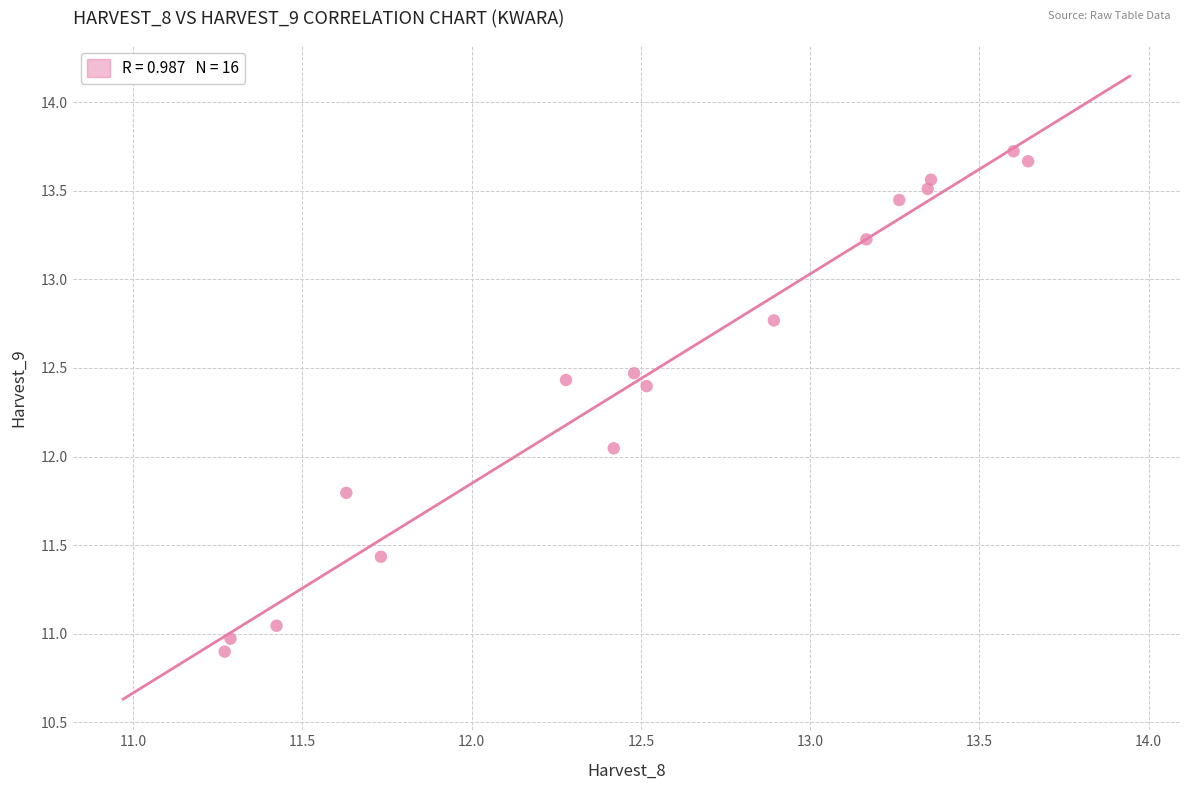

What is the range of Y values (max minus min)?

2.8